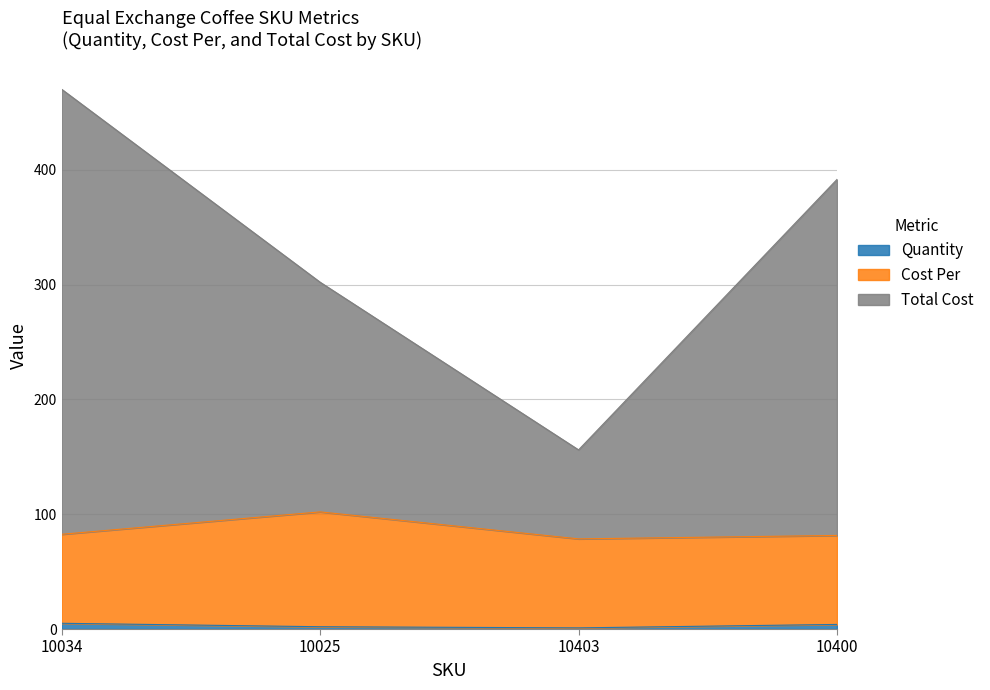

True or false: Quantity has a value of 1.0 at 10403.

True